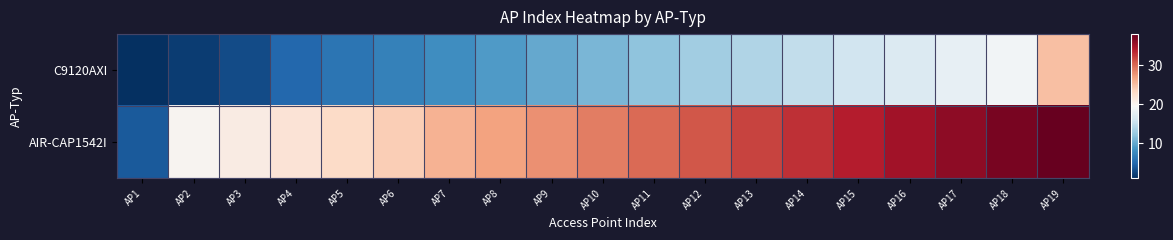

Which series has the largest total across all categories?

AIR-CAP1542I